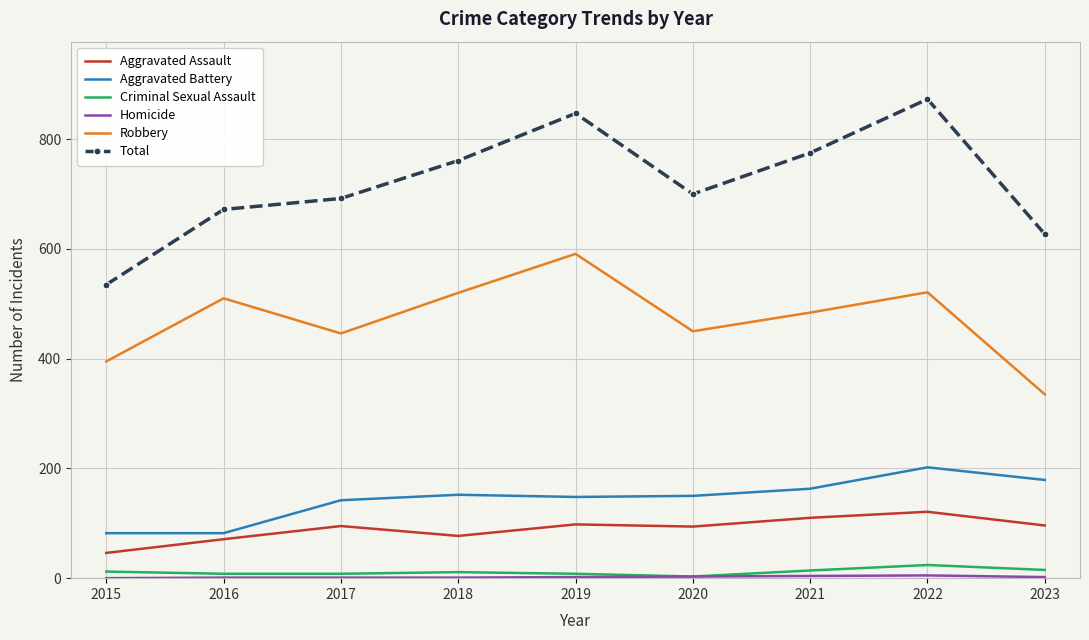

Which series has the widest spread of values?

Total